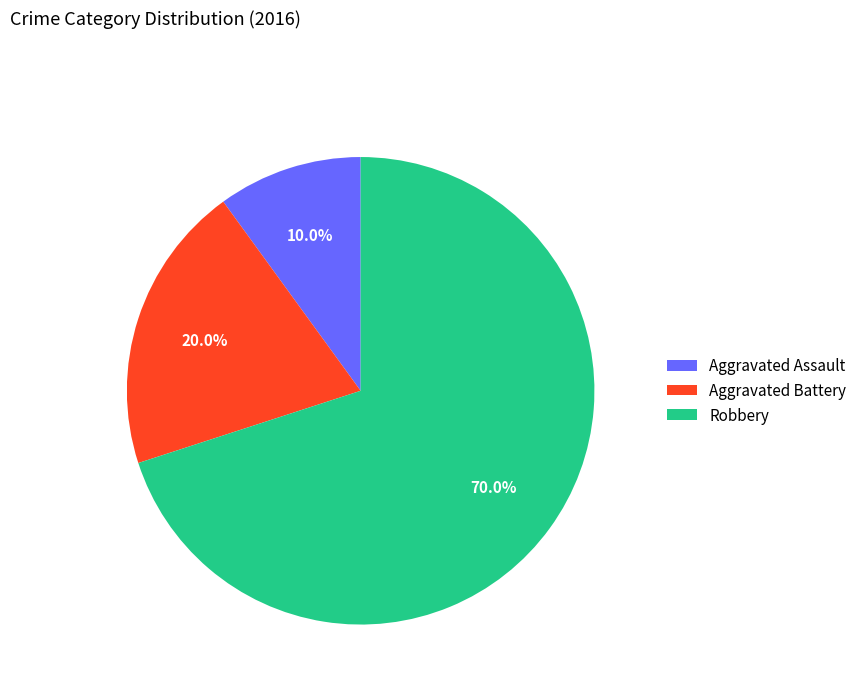

Count the number of slices in the pie.

3